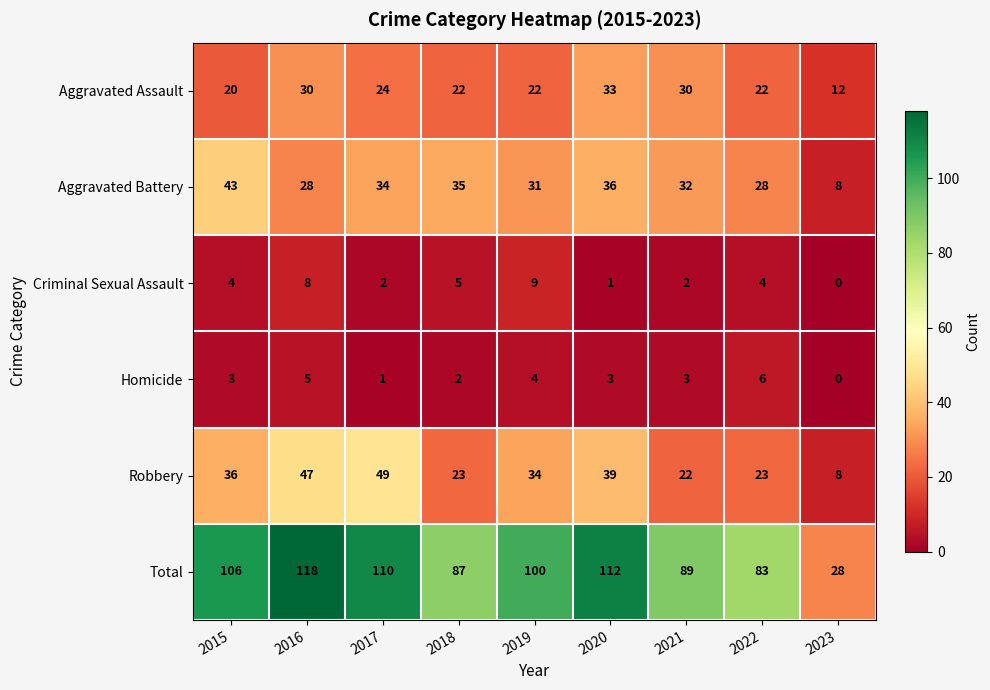

What is the maximum value shown in the chart?

118